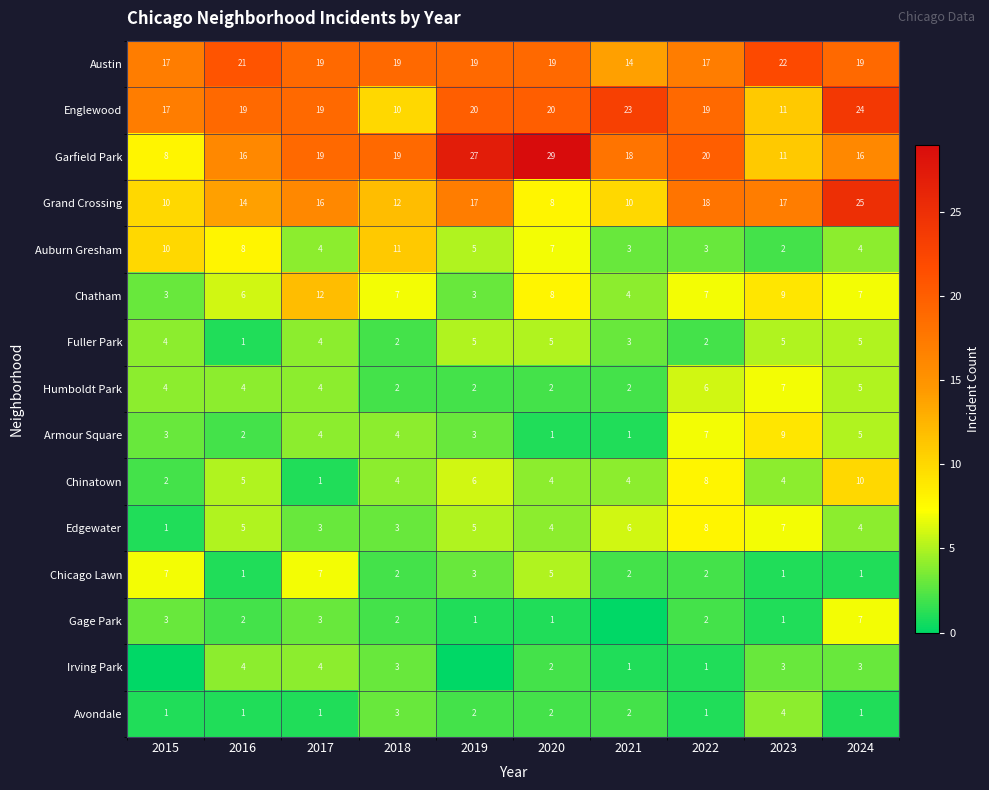

Is the value of Humboldt Park at 2021 greater than the value of Garfield Park at 2019?

No